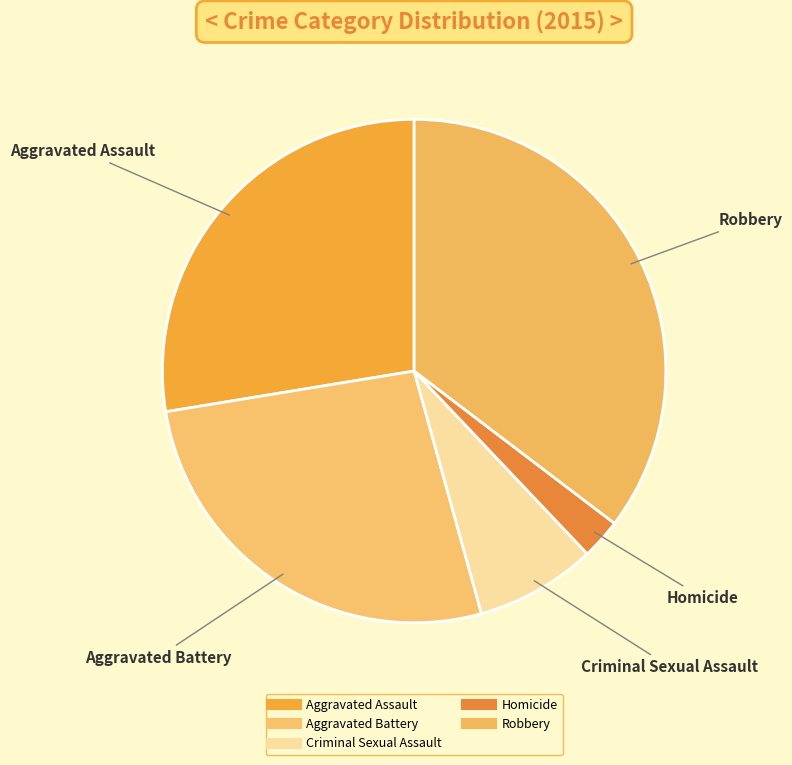

Does any single category account for the majority?

No